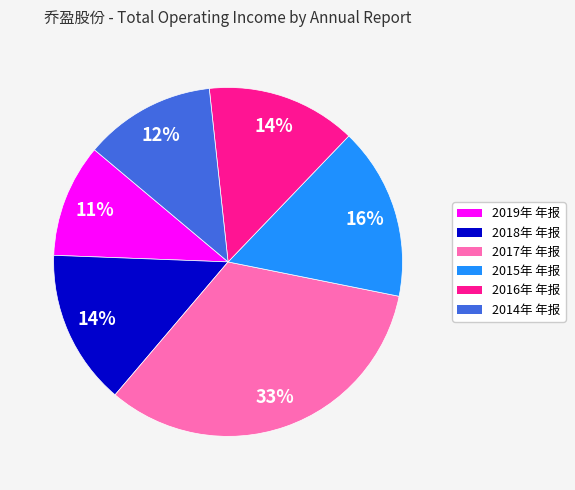

Is it true that 2017年 年报 is 41% of the pie?

False